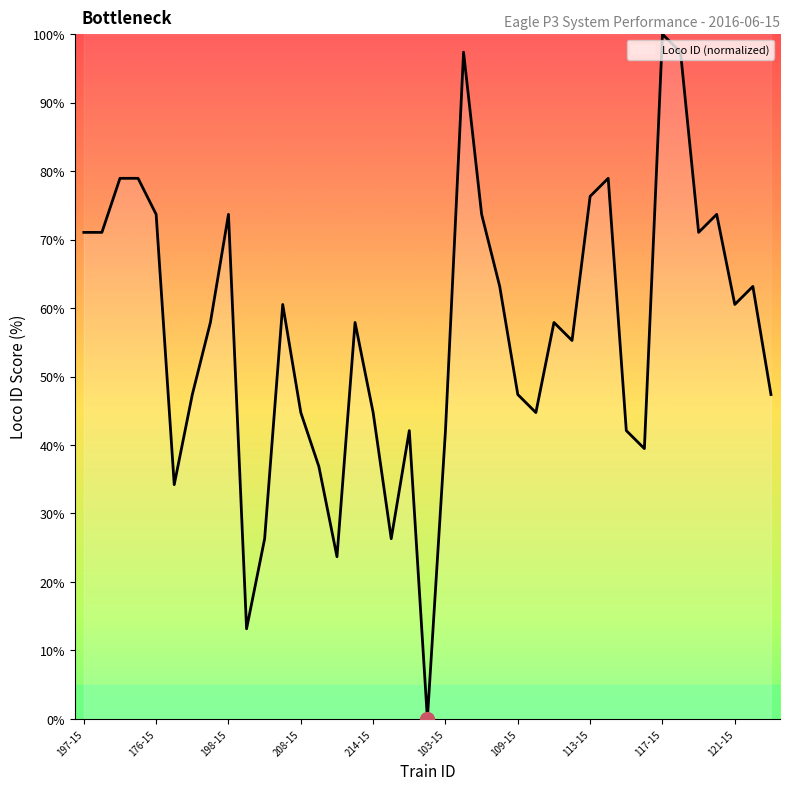

What is the sum of all values?

2194.7